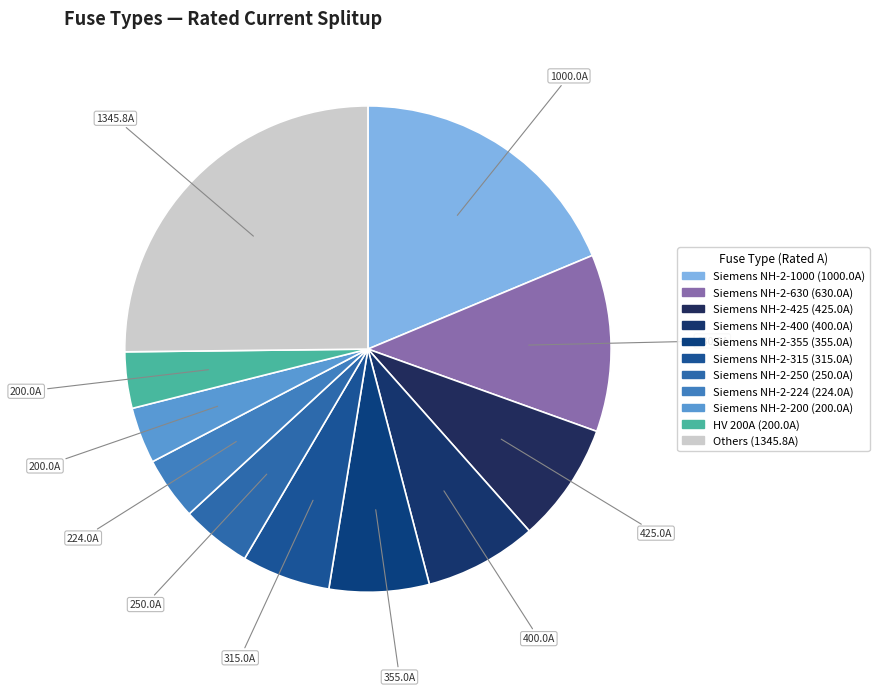

How many segments does this pie chart have?

11